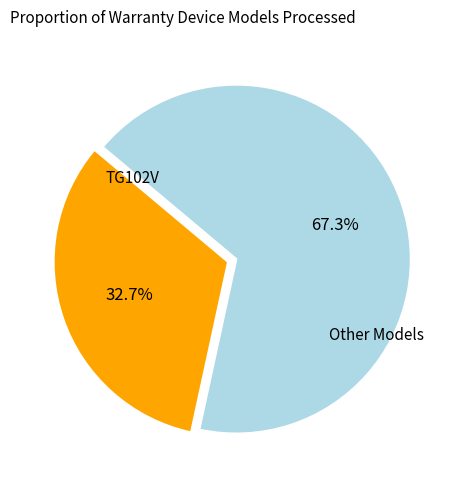

To the nearest percent, what is the average slice percentage?

50%